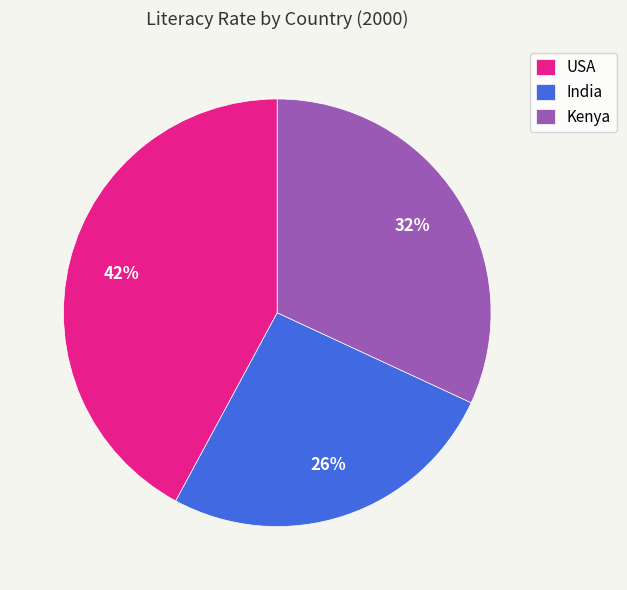

Count the number of slices in the pie.

3